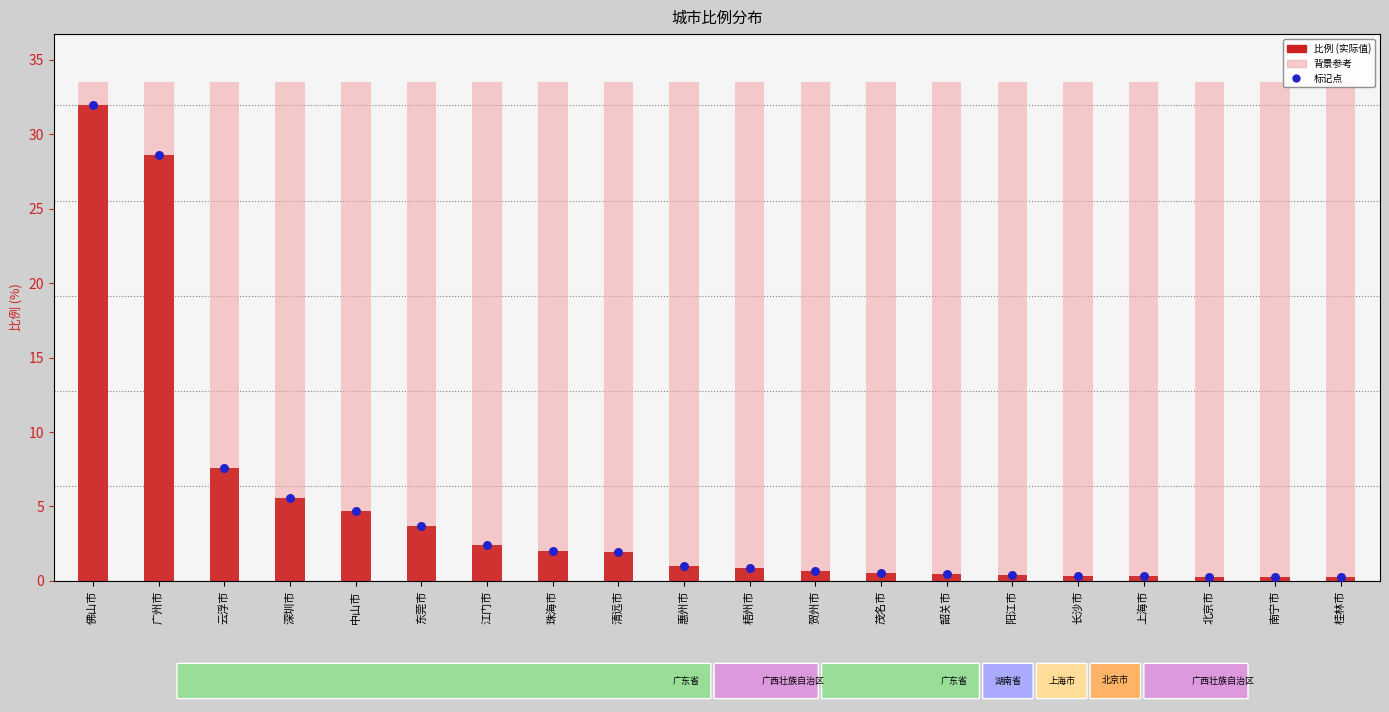

At how many categories does at least one series exceed 15?

2